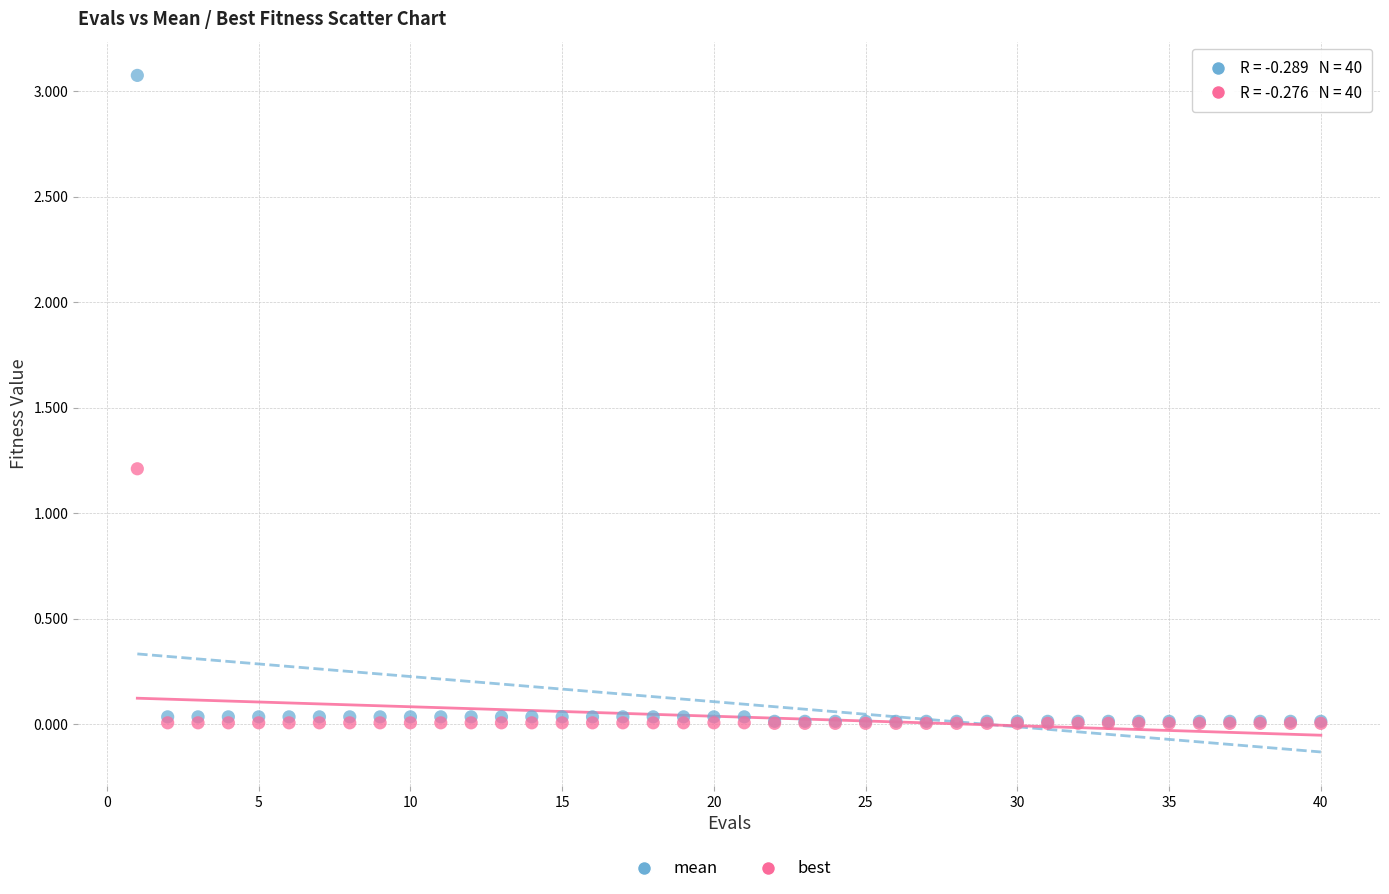

Across all series, what Y value is closest to 1?

1.2